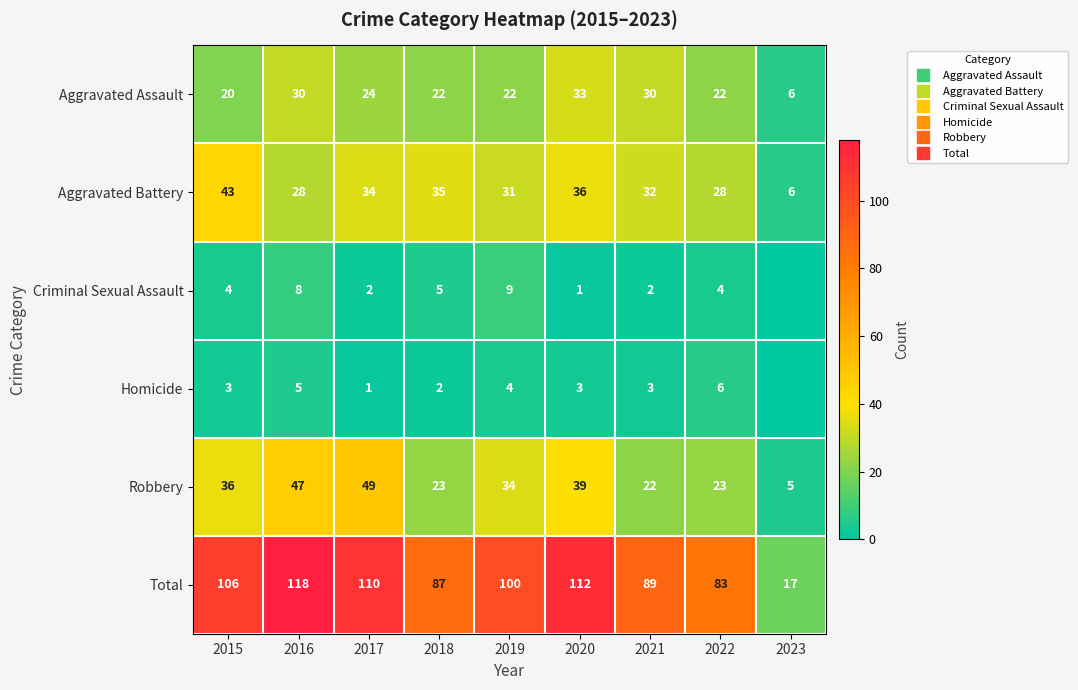

Which series changed the most between 2017 and 2023?

Total